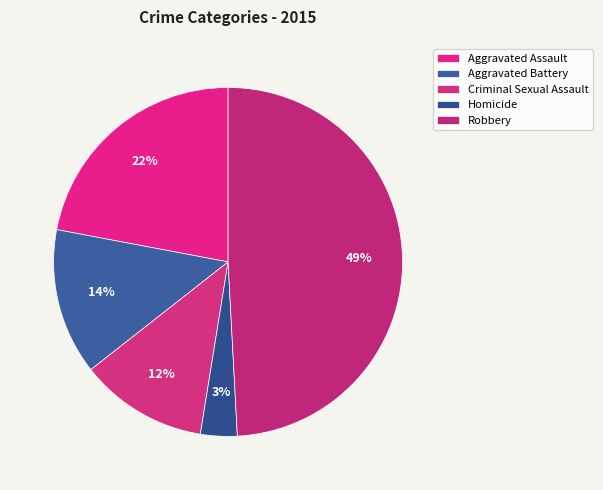

Do Aggravated Assault and Homicide together represent more than half of the pie?

No